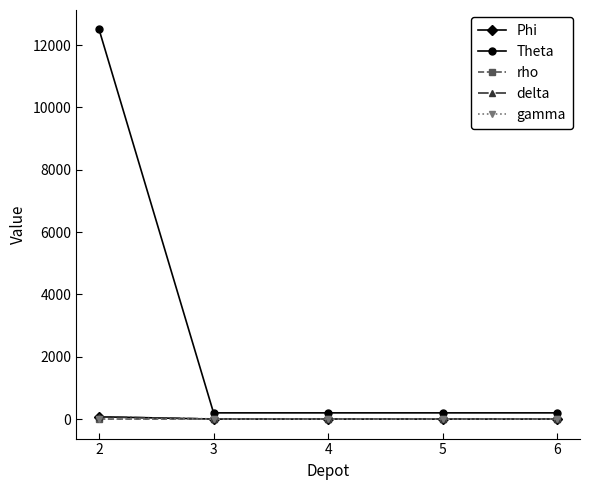

How many values in the rho series exceed 1?

4